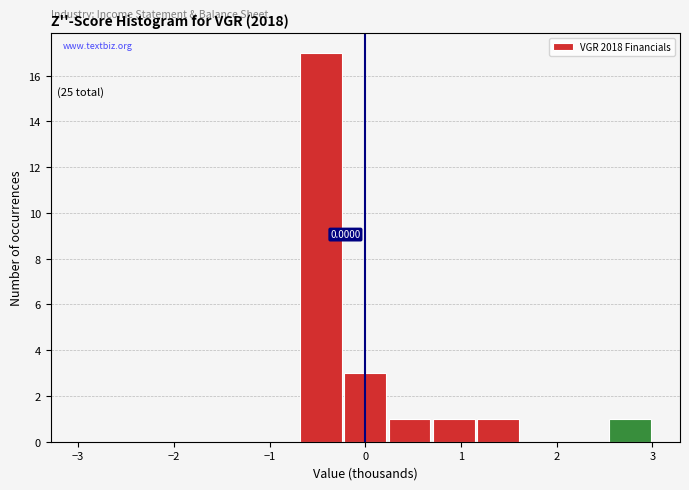

Which range on the x-axis has the tallest bar?

-0.7 to -0.2